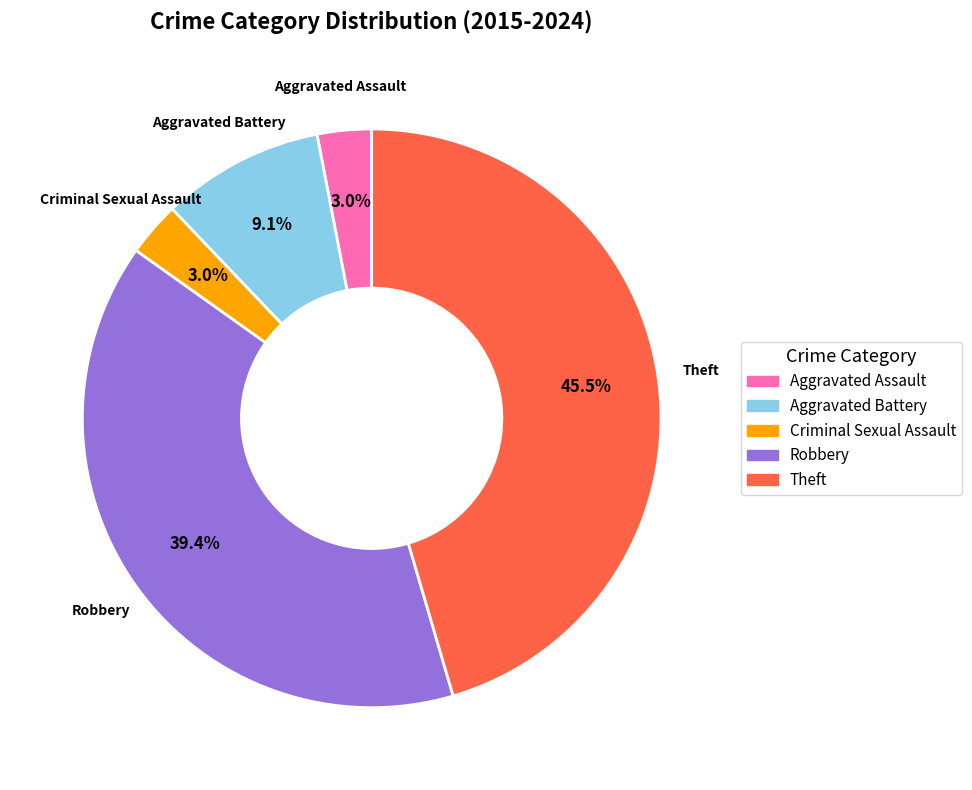

Does Robbery account for over 50% of the chart?

No